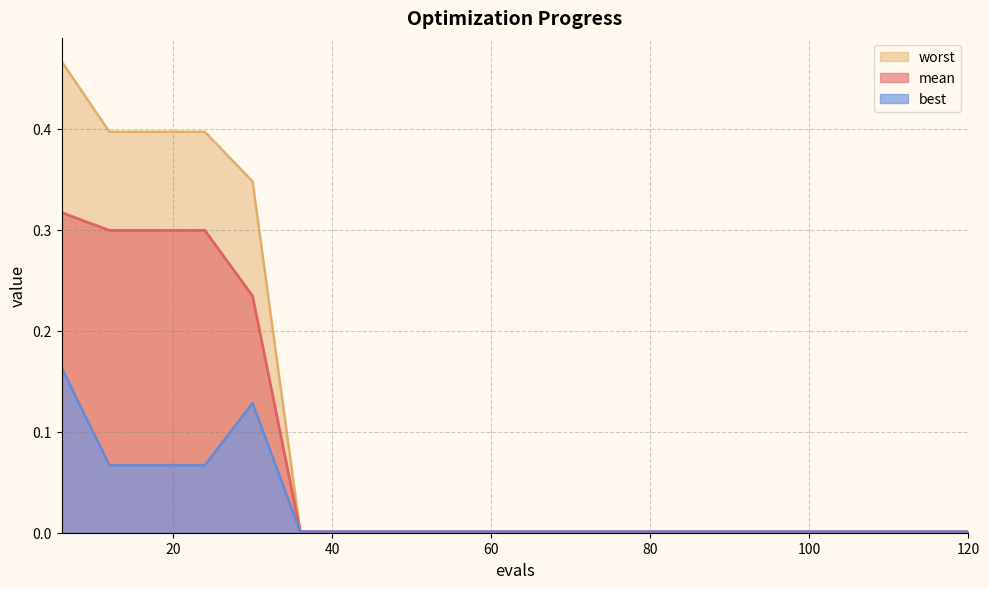

Reading left to right, extract all data points from this chart.

mean: 0.3	0.3	0.3	0.3	0.2	0.0	0.0	0.0	0.0	0.0	0.0	0.0	0.0	0.0	0.0	0.0	0.0	0.0	0.0	0.0
best: 0.2	0.1	0.1	0.1	0.1	0.0	0.0	0.0	0.0	0.0	0.0	0.0	0.0	0.0	0.0	0.0	0.0	0.0	0.0	0.0
worst: 0.5	0.4	0.4	0.4	0.3	0.0	0.0	0.0	0.0	0.0	0.0	0.0	0.0	0.0	0.0	0.0	0.0	0.0	0.0	0.0